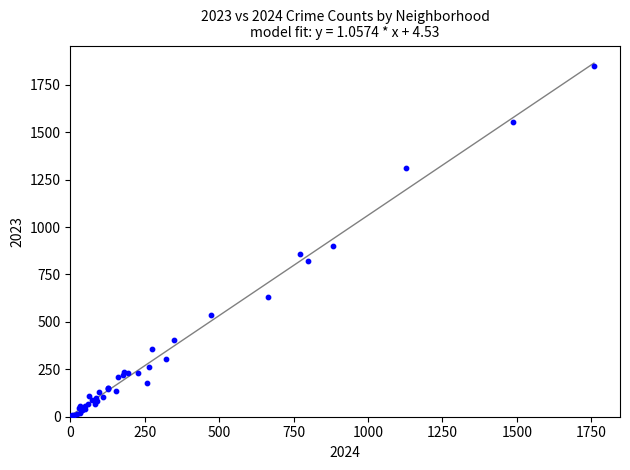

What Y value in the scatter plot is closest to 929?

898